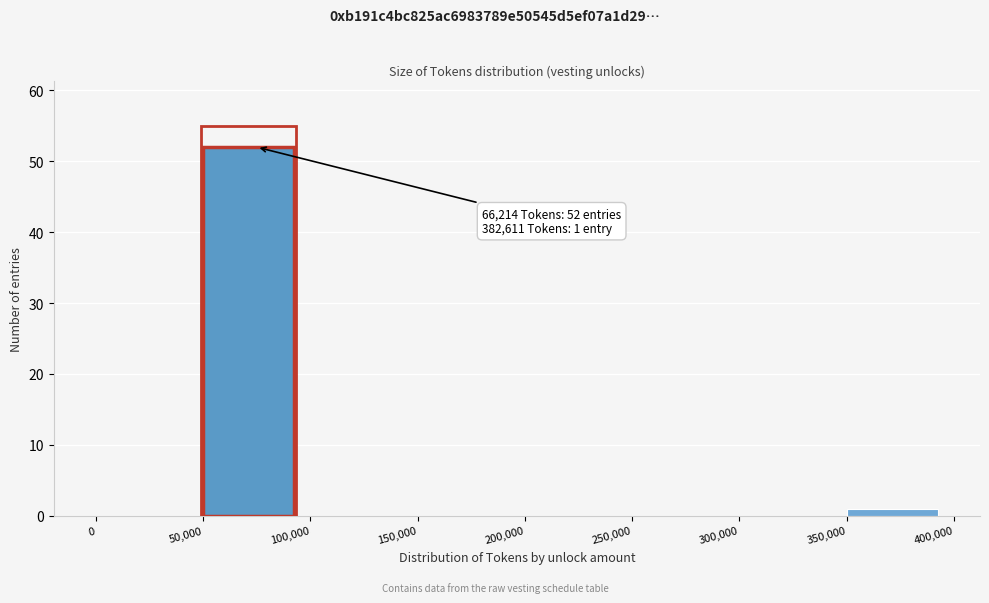

Which range on the x-axis has the tallest bar?

50,000 to 100,000